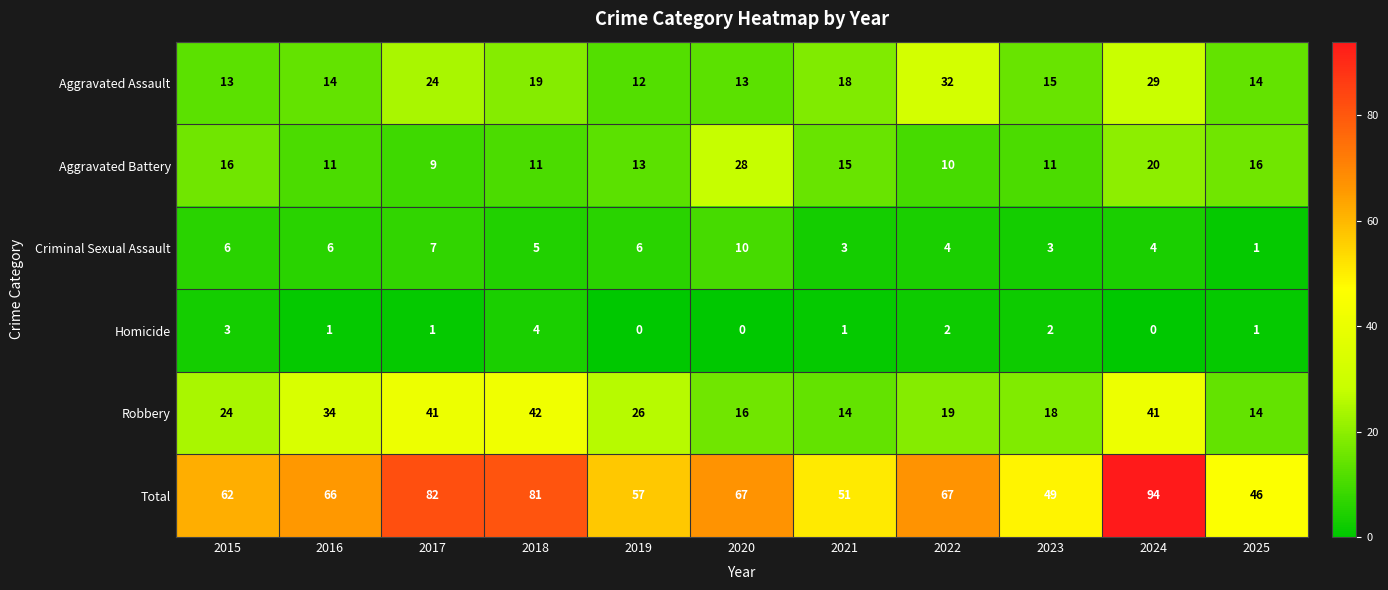

Is it true that Criminal Sexual Assault equals 7 at 2017?

True